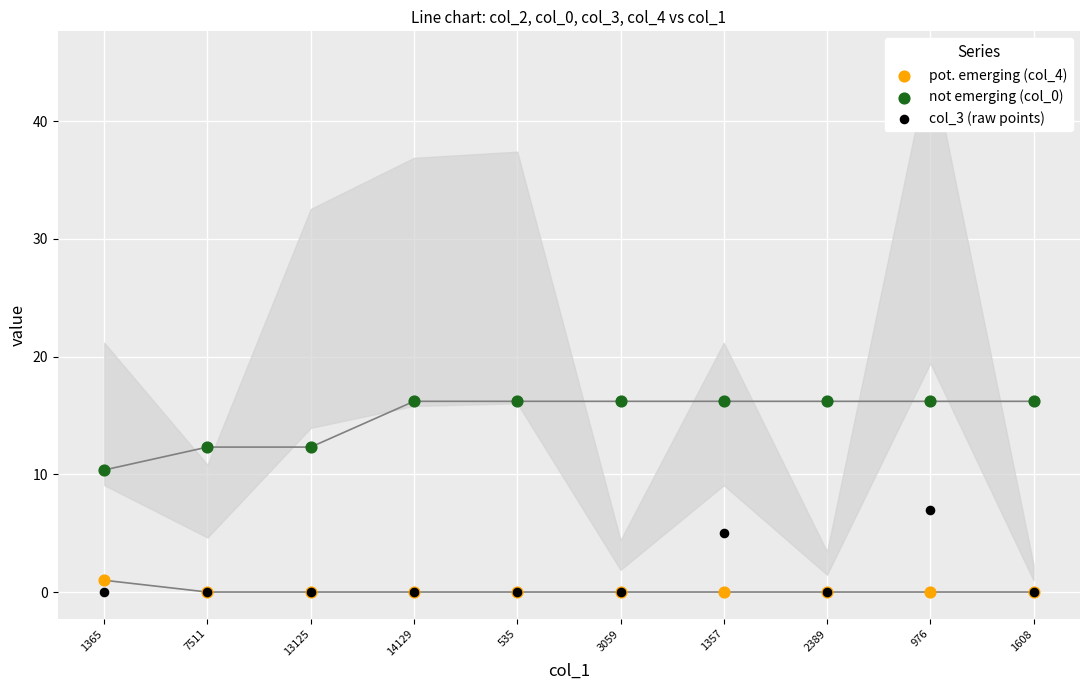

Across all series, what Y value is closest to 8?

7.0